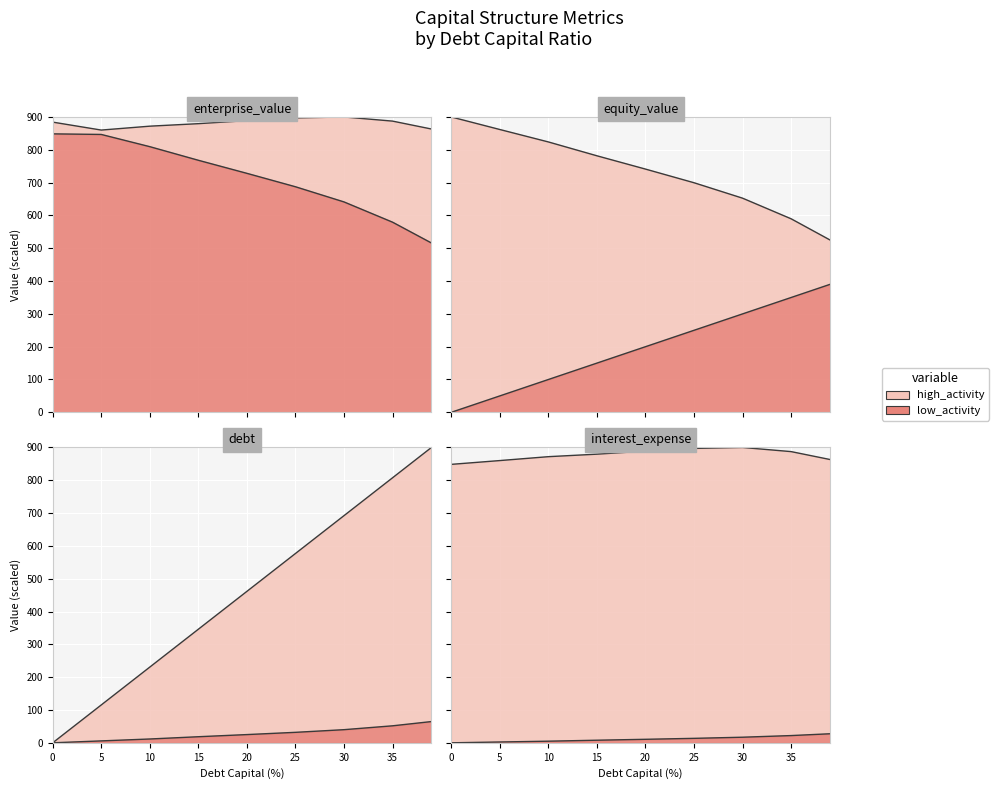

What is the sum of all equity_value values?

6575.2